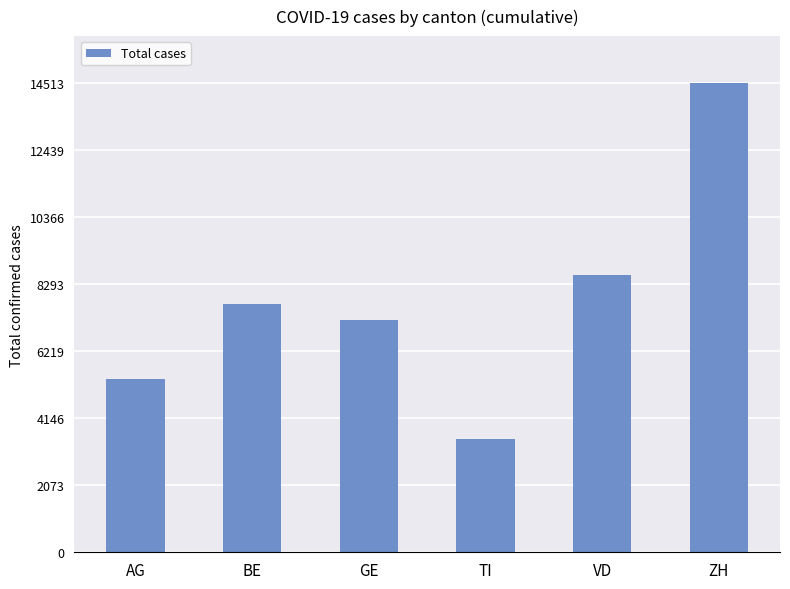

At which category does the chart reach its minimum across all series?

TI